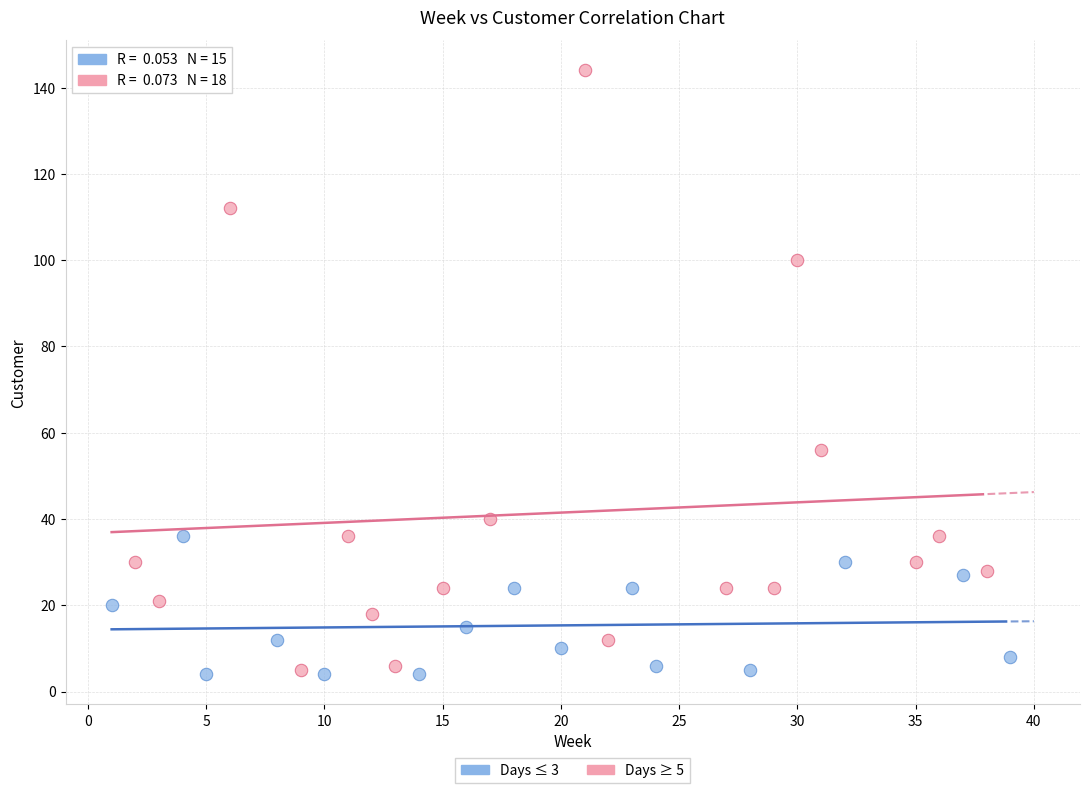

Which series has the widest spread of Y values?

Days ≥ 5